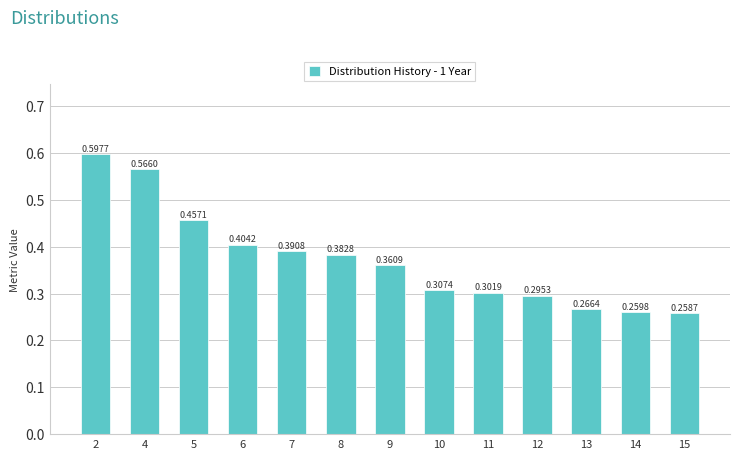

True or false: the data shows 0.6 at 2.

True